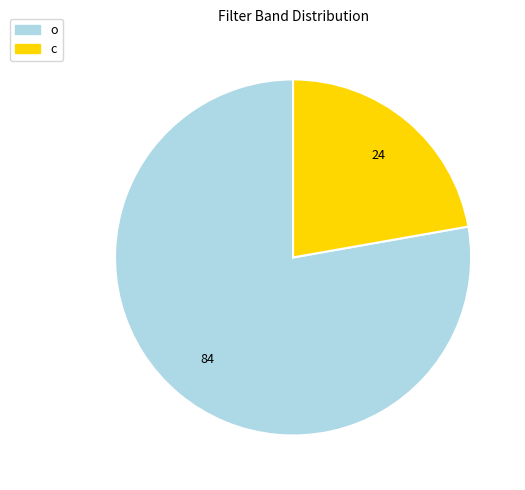

Approximately how many times larger is the value at o compared to c?

3.5